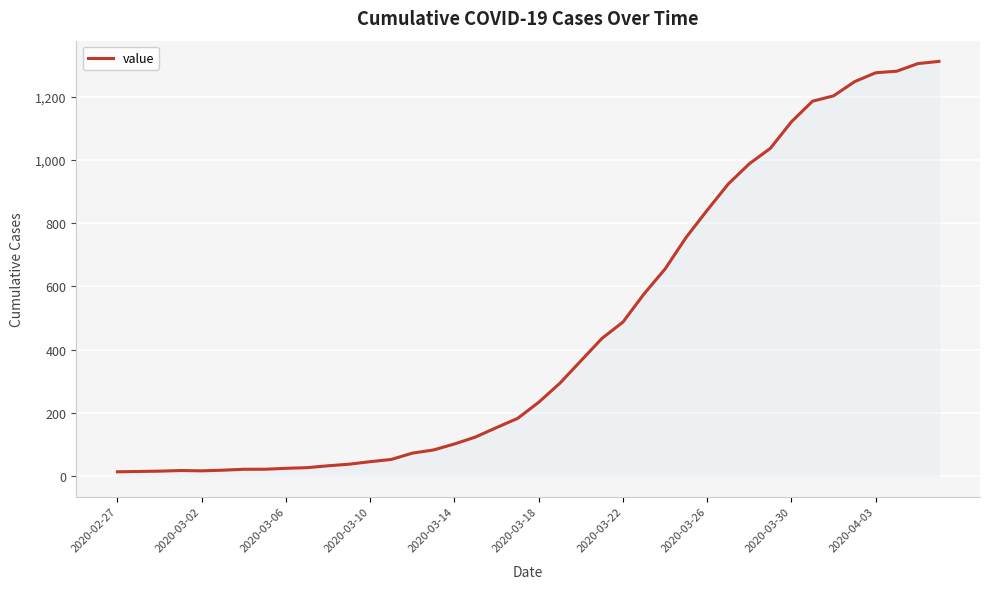

What is the difference between the maximum and minimum values?

1299